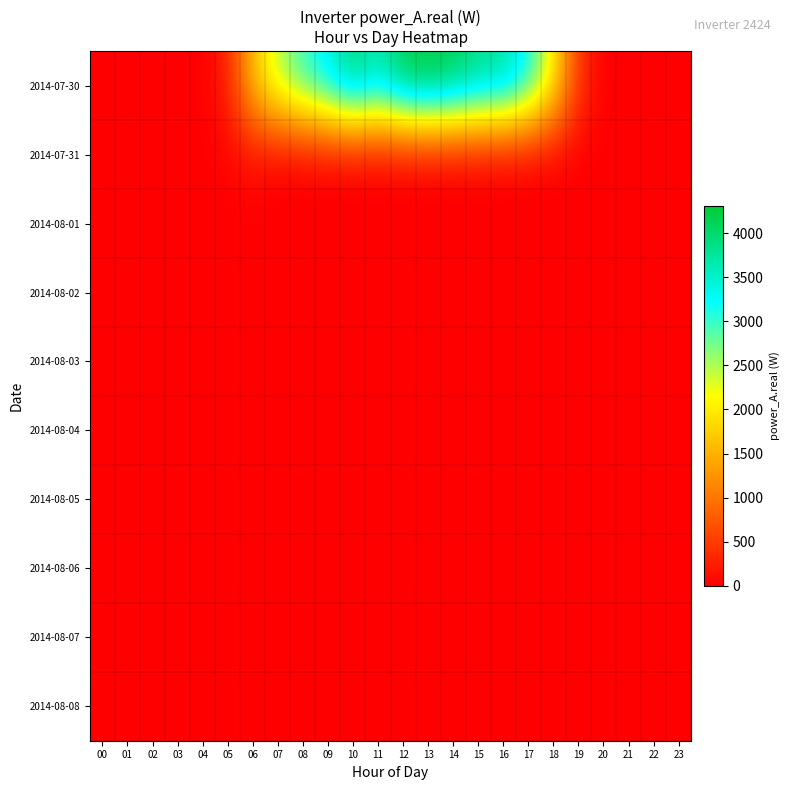

Which series has the largest total across all categories?

2014-07-30